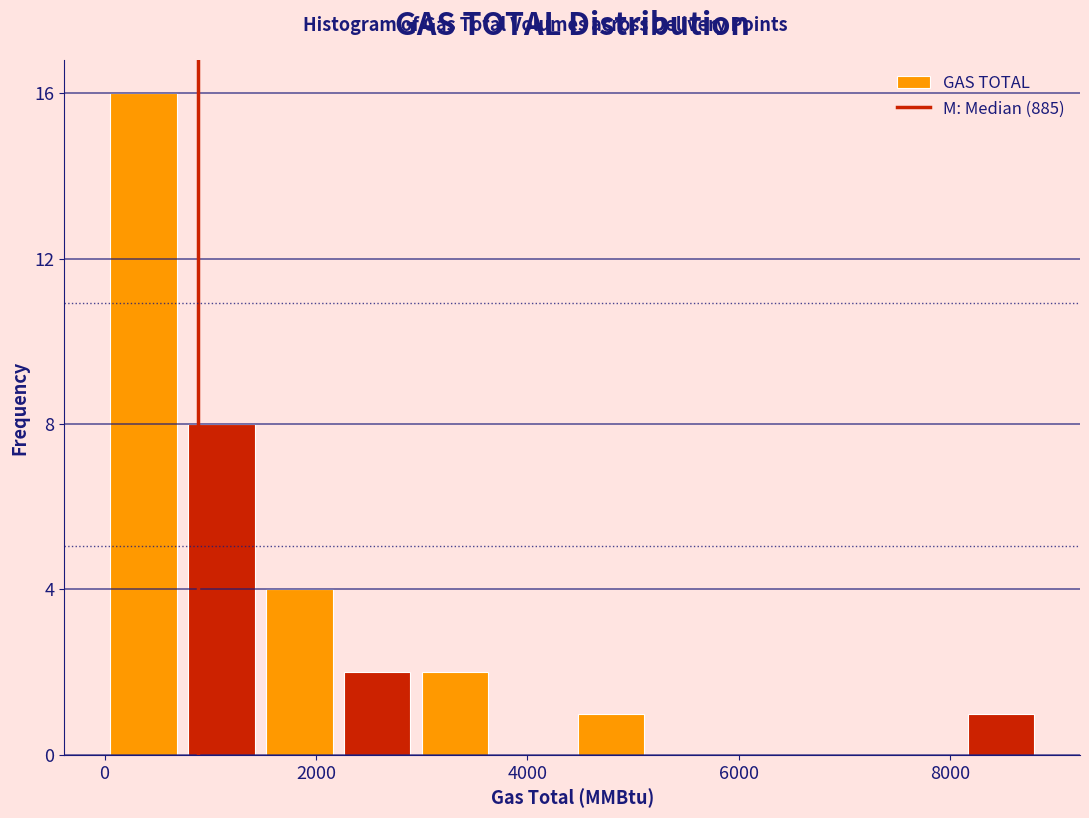

Around what value on the x-axis is the tallest bar? Give the approximate position of its centre, as read against the axis.

400